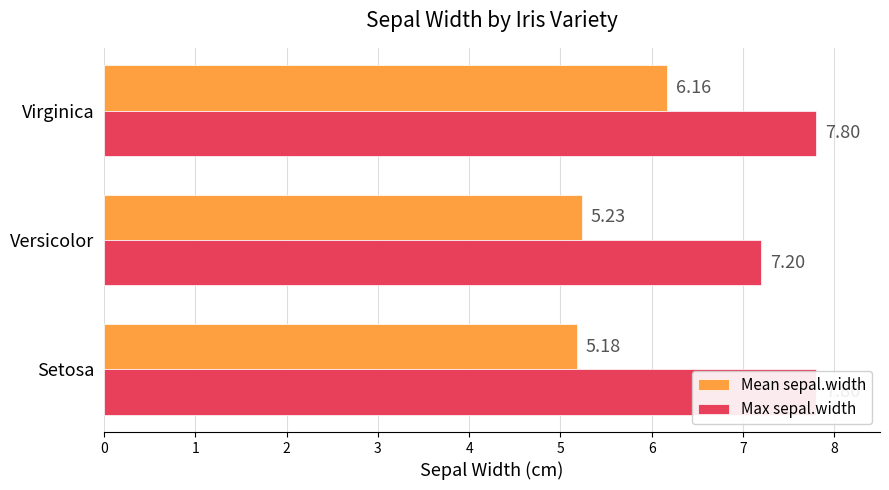

The value of Max sepal.width at Virginica is 7.8. True or false?

True